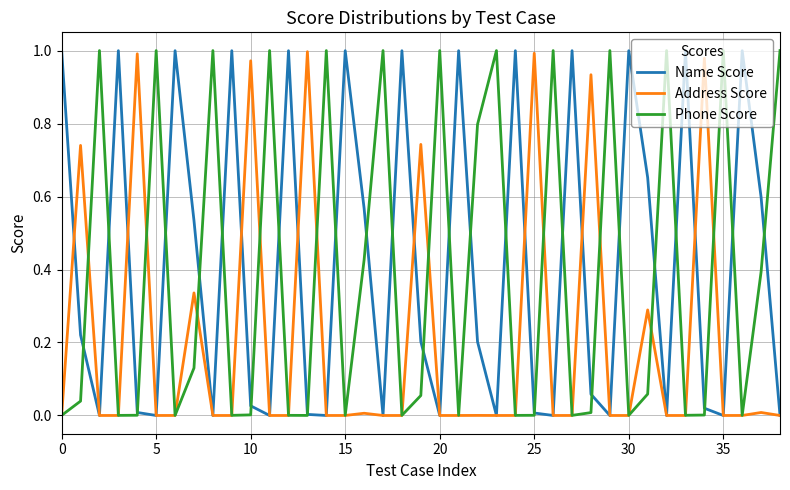

Which series has the widest spread of values?

Phone Score